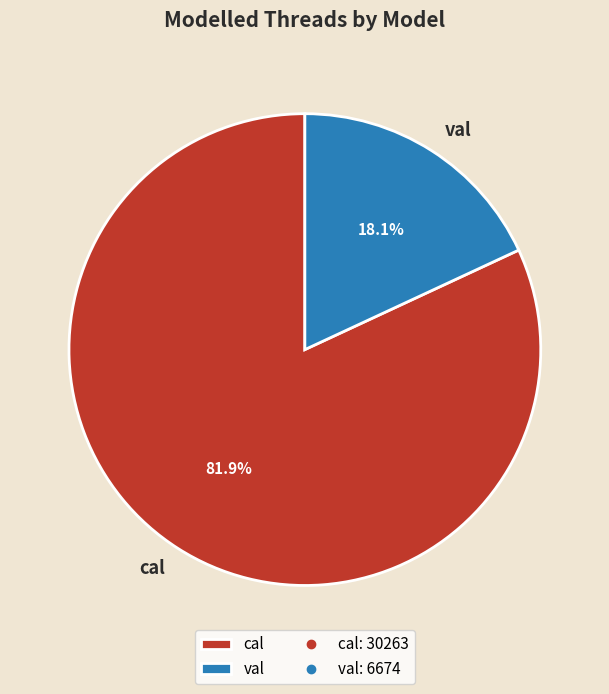

The val slice represents 12% of the pie. True or false?

False